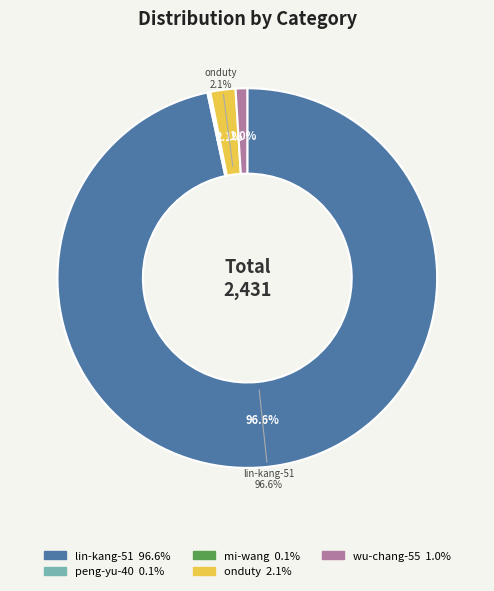

Is it true that wu-chang-55 is 11% of the pie?

False